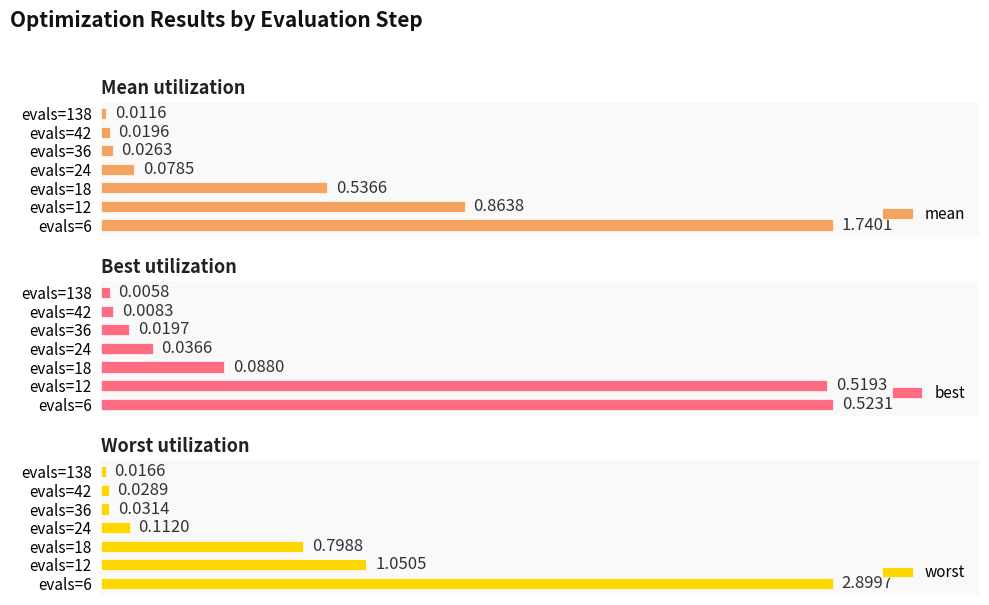

Which series has the largest total across all categories?

worst